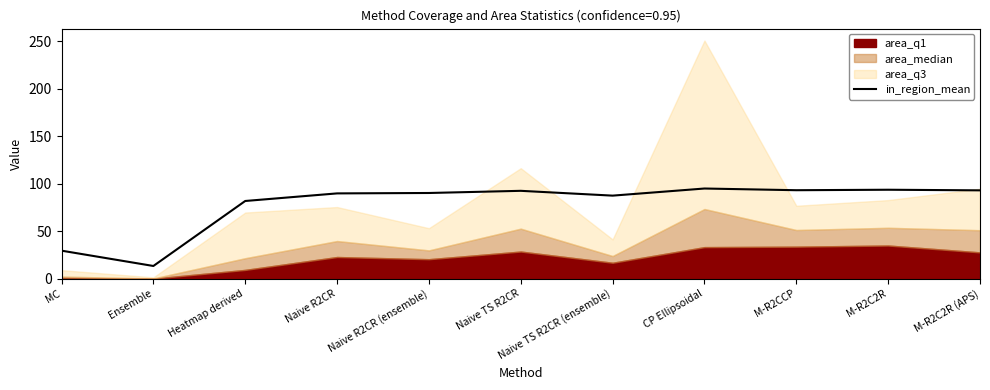

Which has a higher value, M-R2C2R or Naive TS R2CR?

M-R2C2R